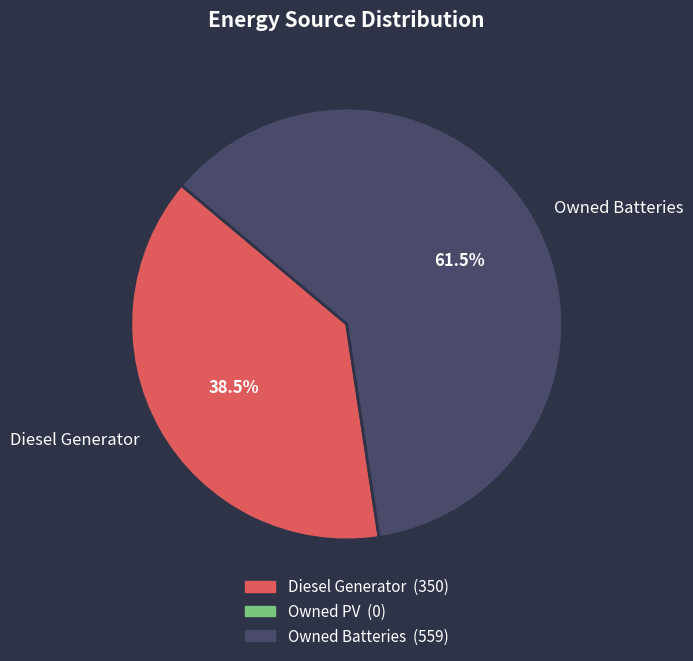

What is the smallest slice in the pie chart?

Diesel Generator